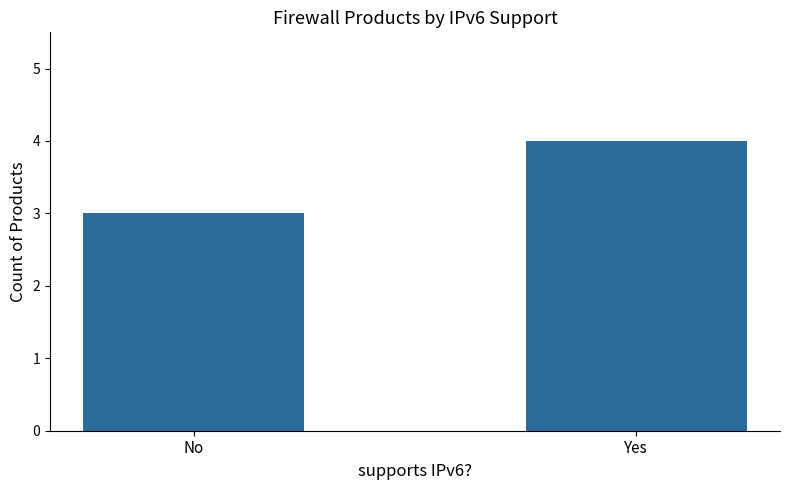

What is the label of the 1st bar from the right?

Yes